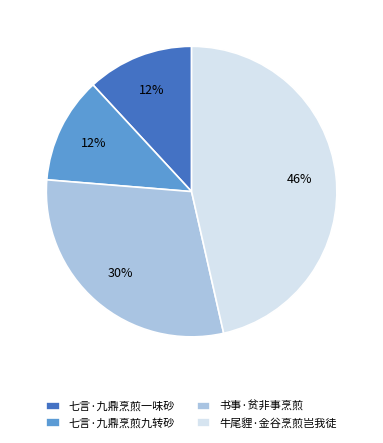

To the nearest percent, what is the average slice percentage?

25%